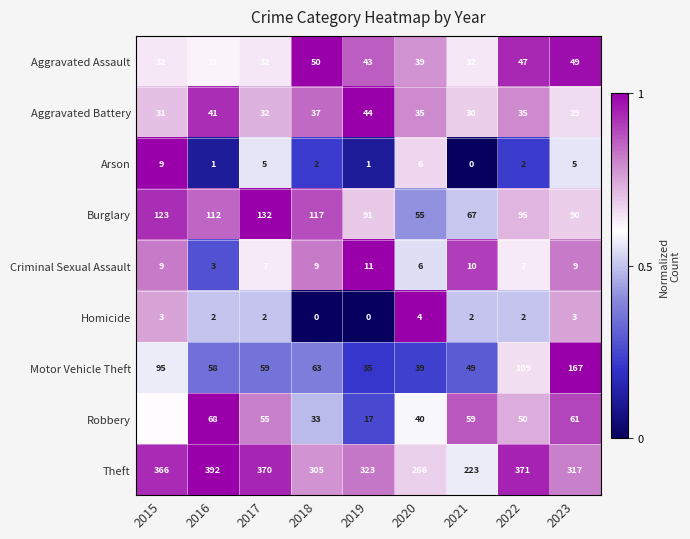

Where does the Arson series first go above 2?

2015